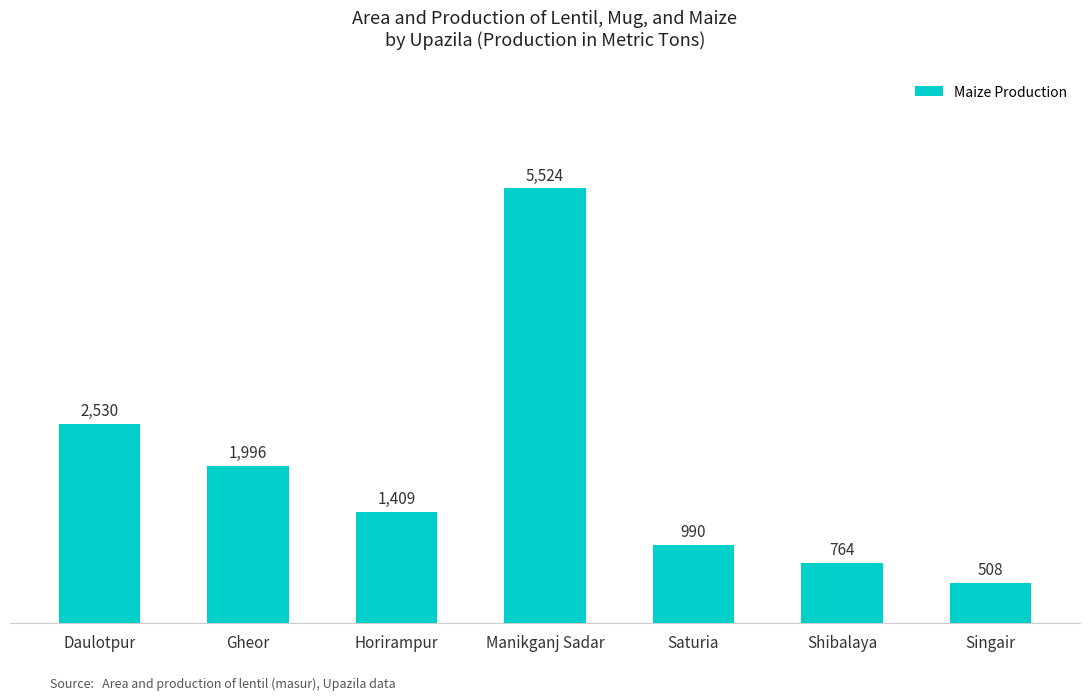

Reading left to right, list all the values displayed in this chart.

2530	1996	1409	5524	990	764	508